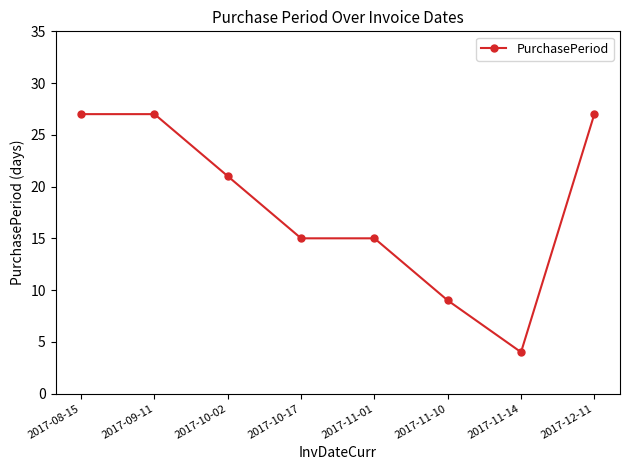

The value at 2017-10-02 is 10. True or false?

False